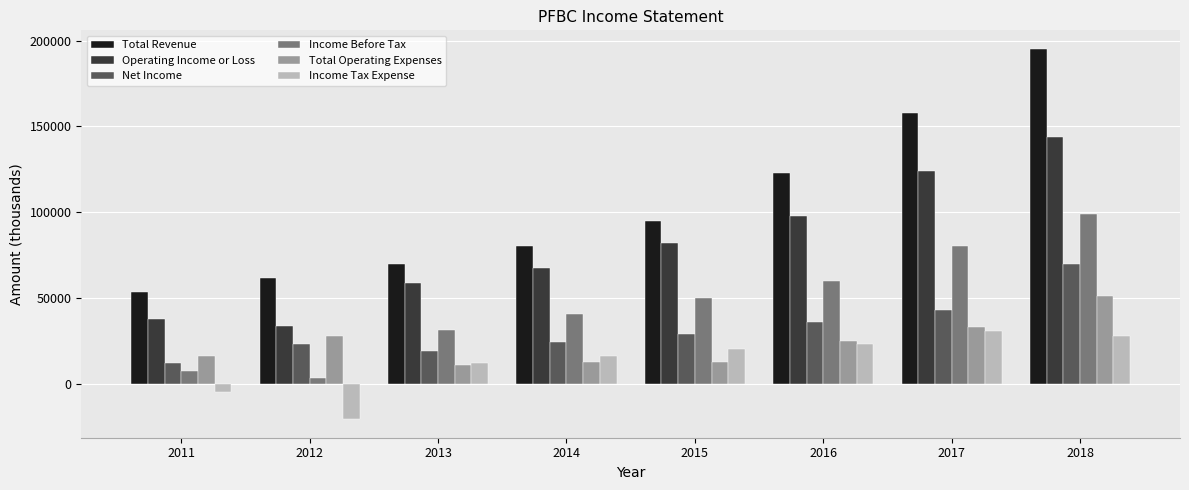

How many values in the Total Operating Expenses series are below 25100?

4